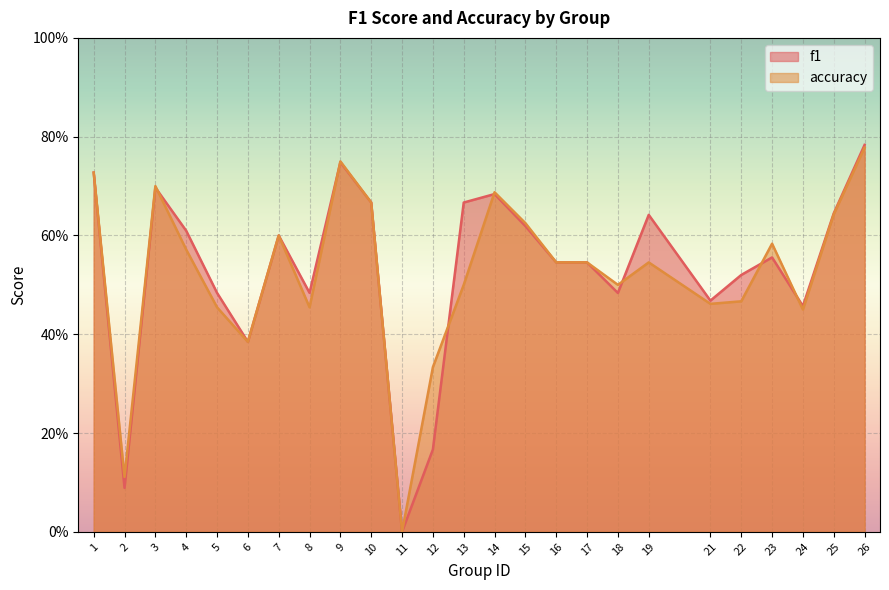

How many accuracy values are between 0 and 1?

25